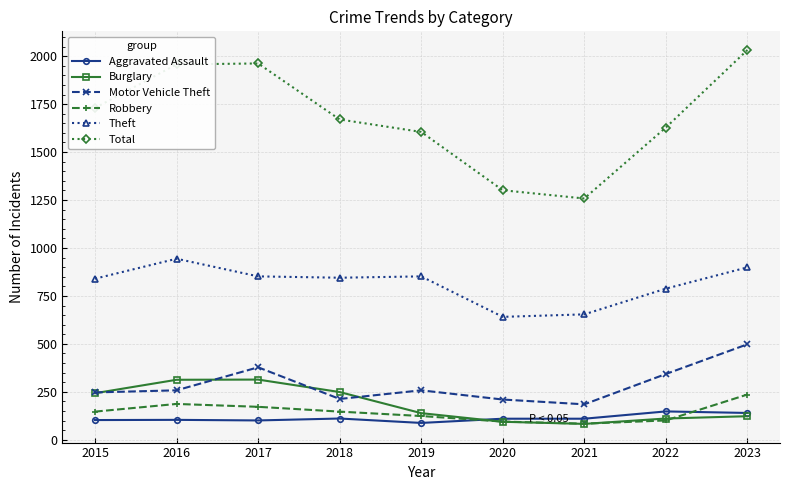

How many lines are shown in the chart?

6